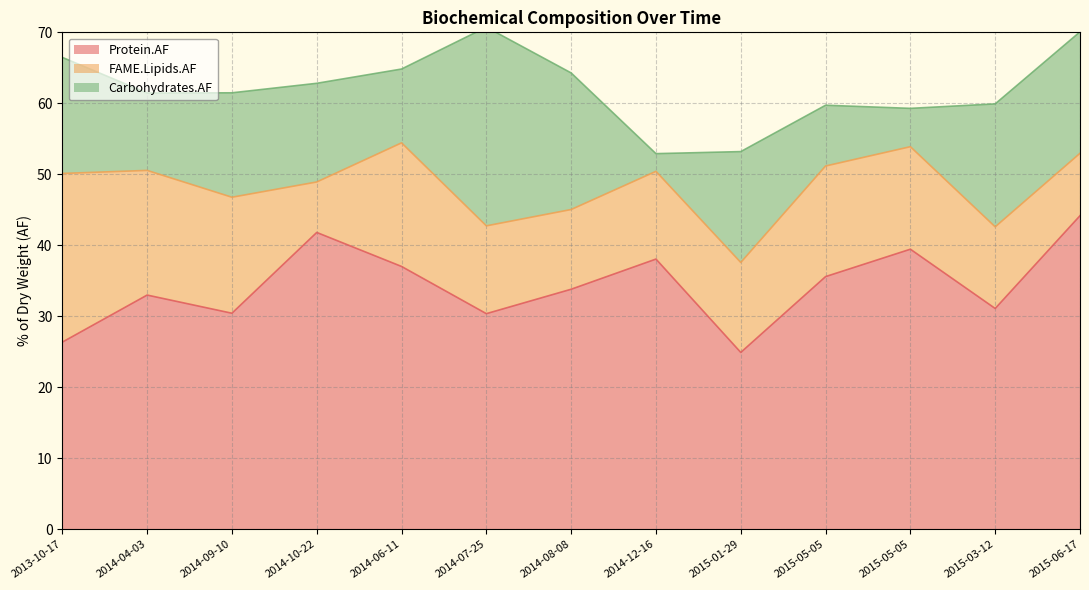

Which has a higher value, 2013-10-17 or 2015-05-05?

2015-05-05